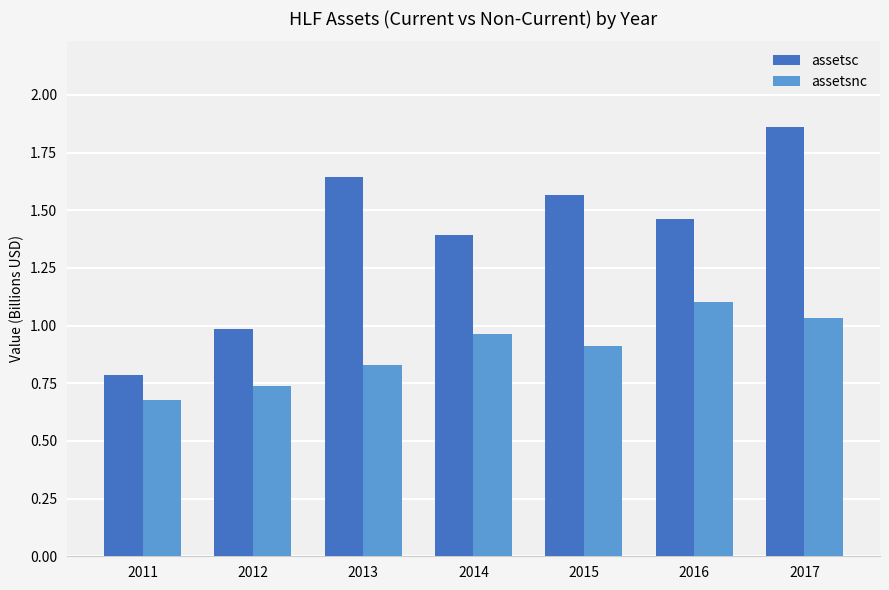

Rank the categories by assetsnc value from highest to lowest.

2016, 2017, 2014, 2015, 2013, 2012, 2011